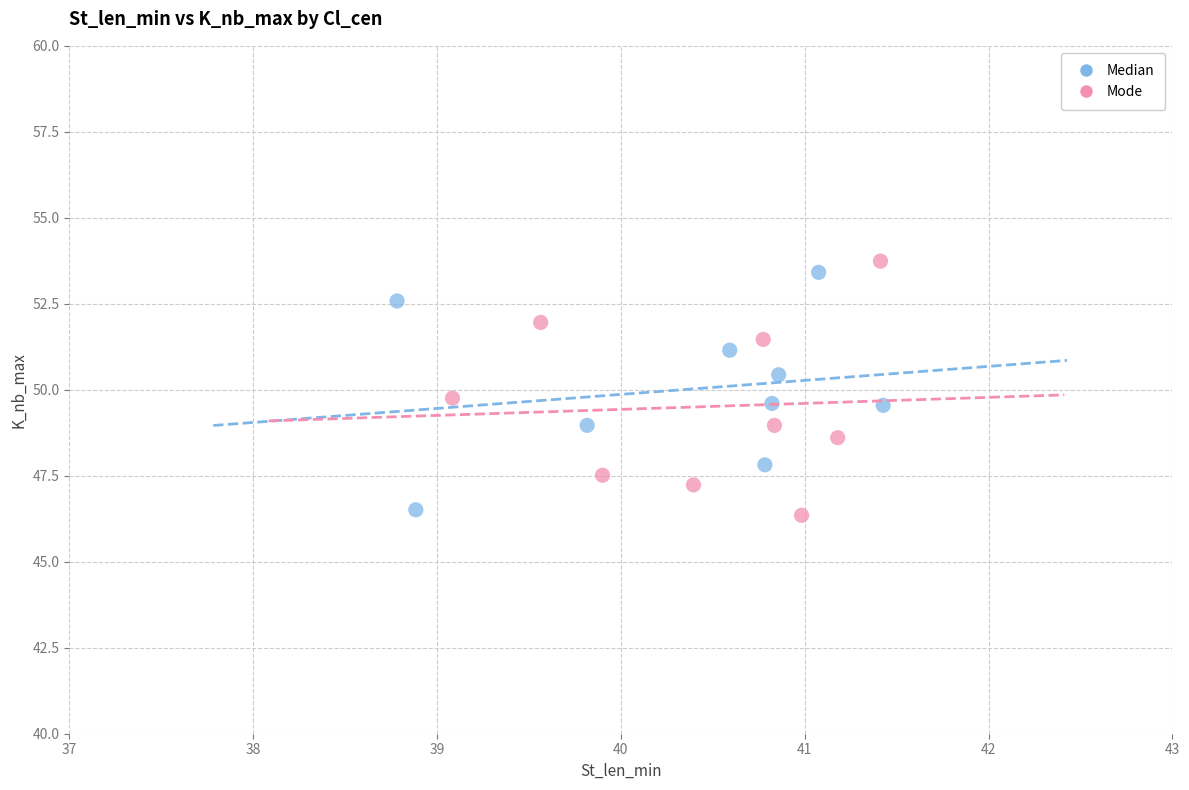

Which series contains the lowest Y value?

Mode